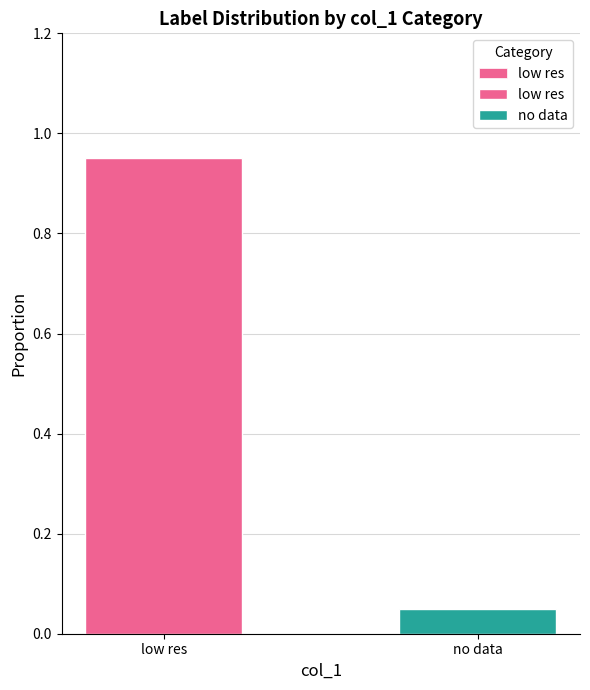

Rank the categories by value from lowest to highest.

no data, low res